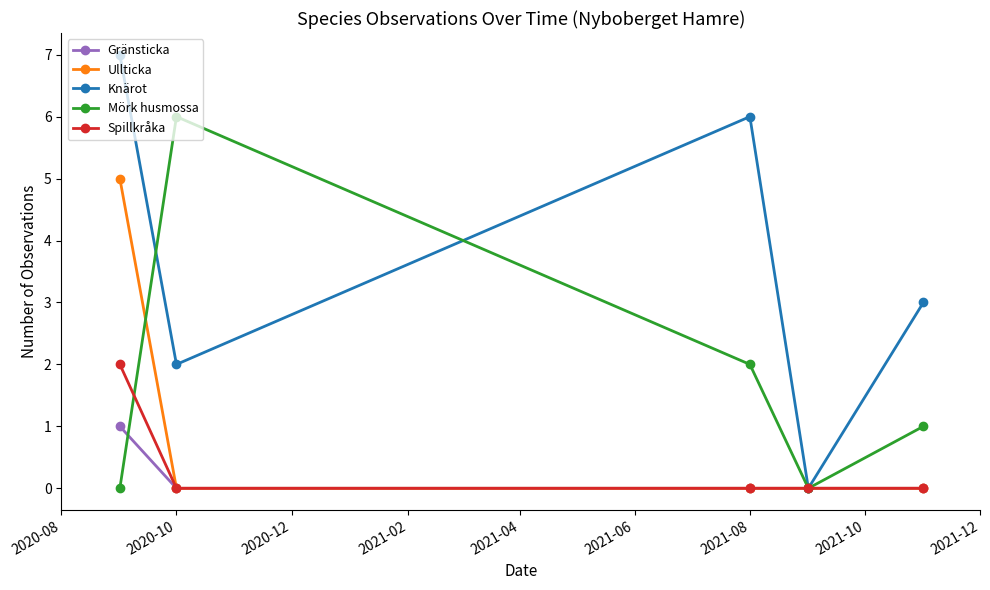

What is the greatest value displayed?

7